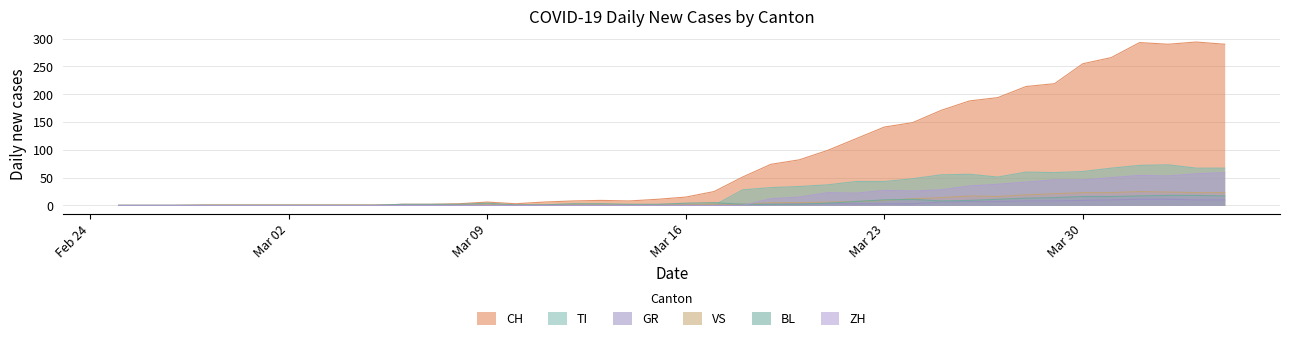

What is the greatest value displayed?

294